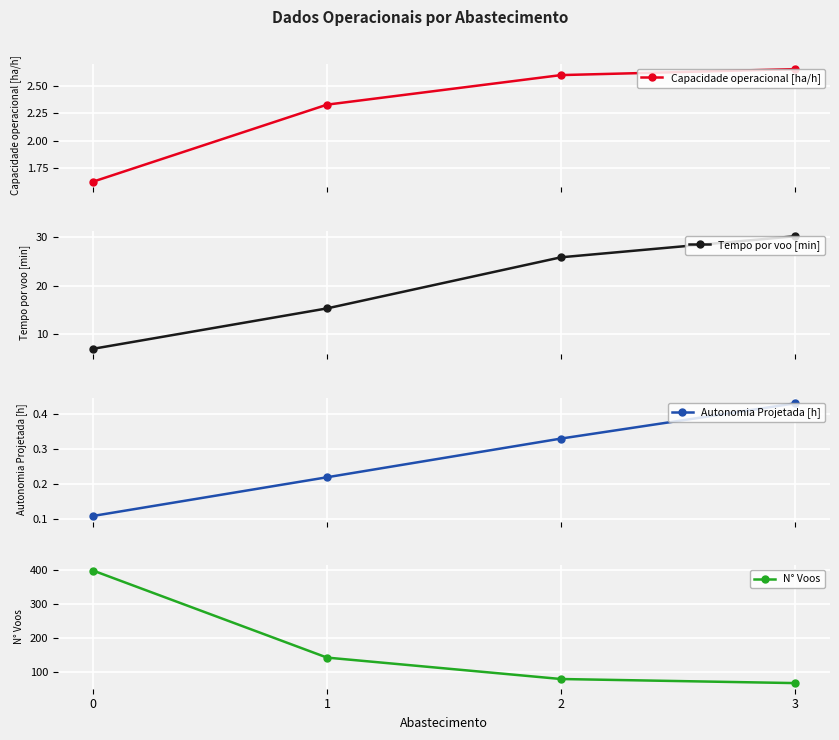

Reading right to left, what are all the values shown in this chart?

Capacidade operacional [ha/h]: 3=2.7	2=2.6	1=2.3	0=1.6
Tempo por voo [min]: 3=30.2	2=25.9	1=15.3	0=7.0
Autonomia Projetada [h]: 3=0.4	2=0.3	1=0.2	0=0.1
N° Voos: 3=66.0	2=78.0	1=141.0	0=397.0